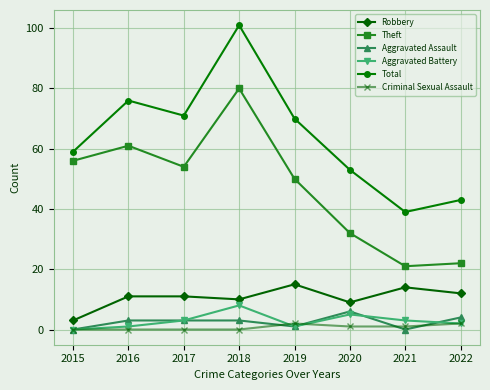

Which series has the largest range (max minus min)?

Total